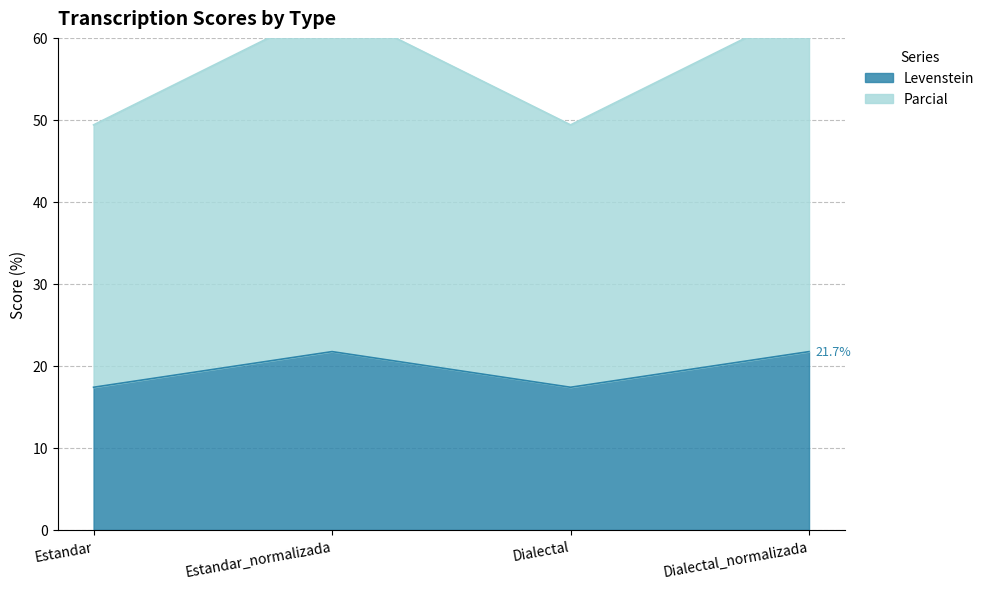

Which has a higher value, Estandar_normalizada or Dialectal_normalizada?

Estandar_normalizada